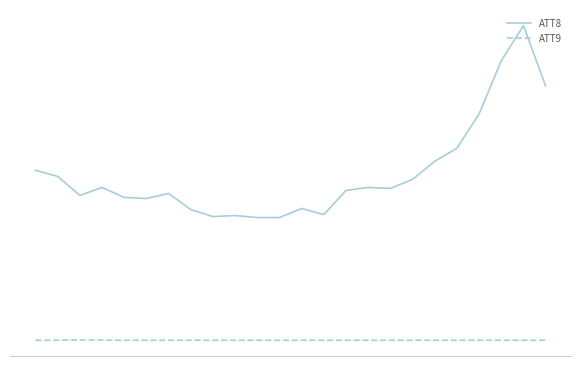

True or false: ATT9 and ATT8 cross at least once.

False